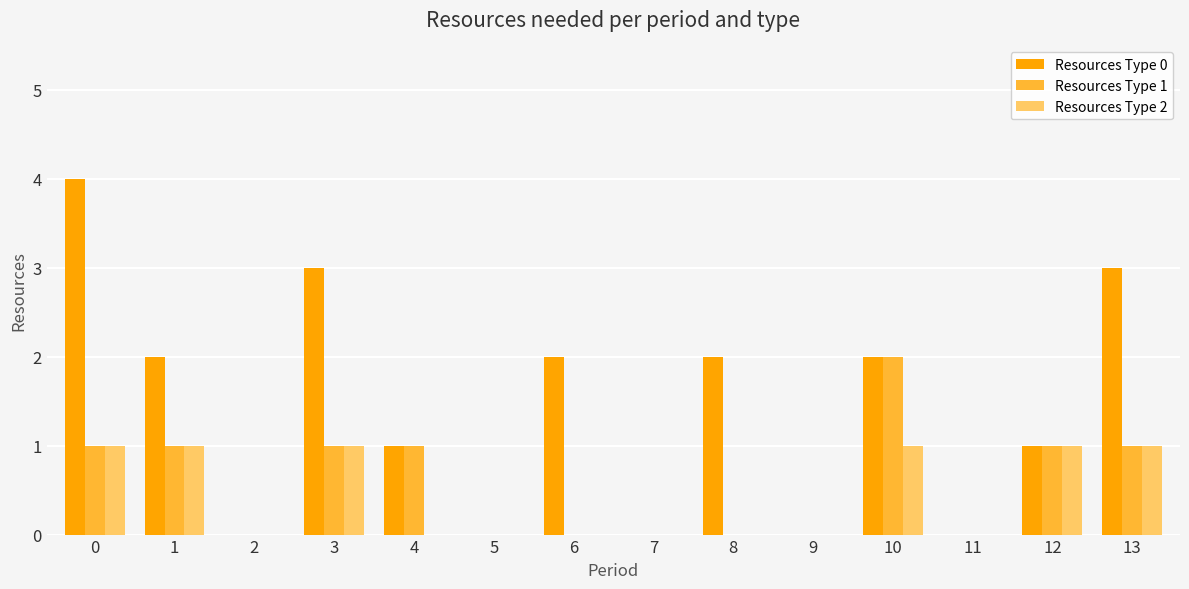

Which series has the largest total across all categories?

Resources Type 0